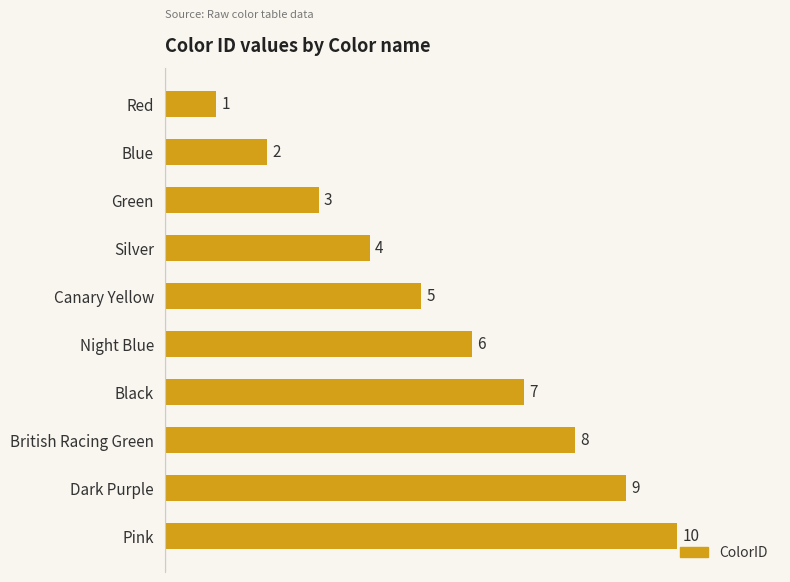

What is the greatest value displayed?

10